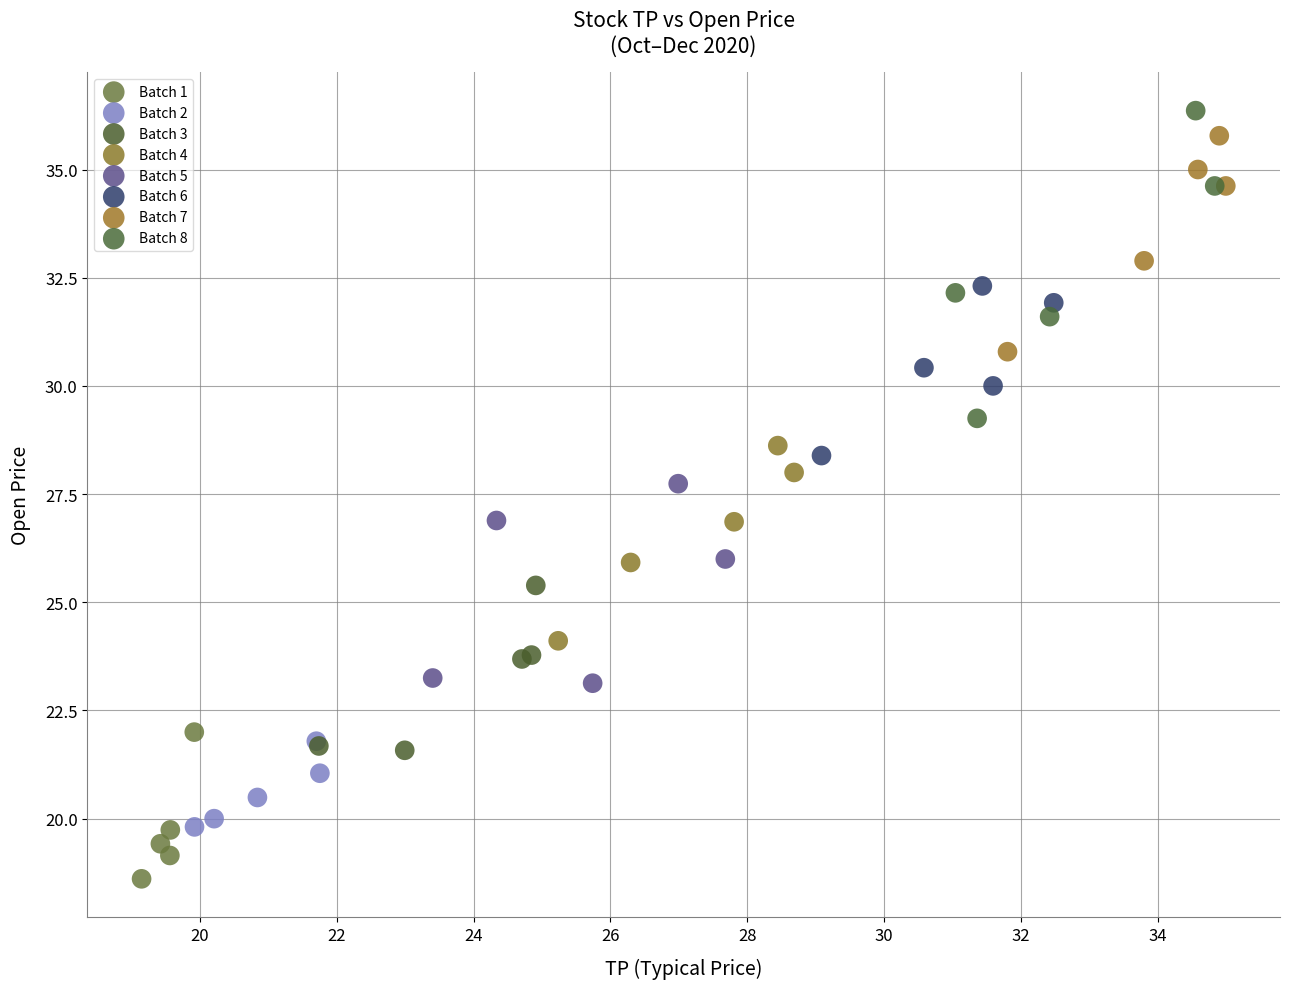

Which series has the largest Y range (max minus min)?

Batch 8